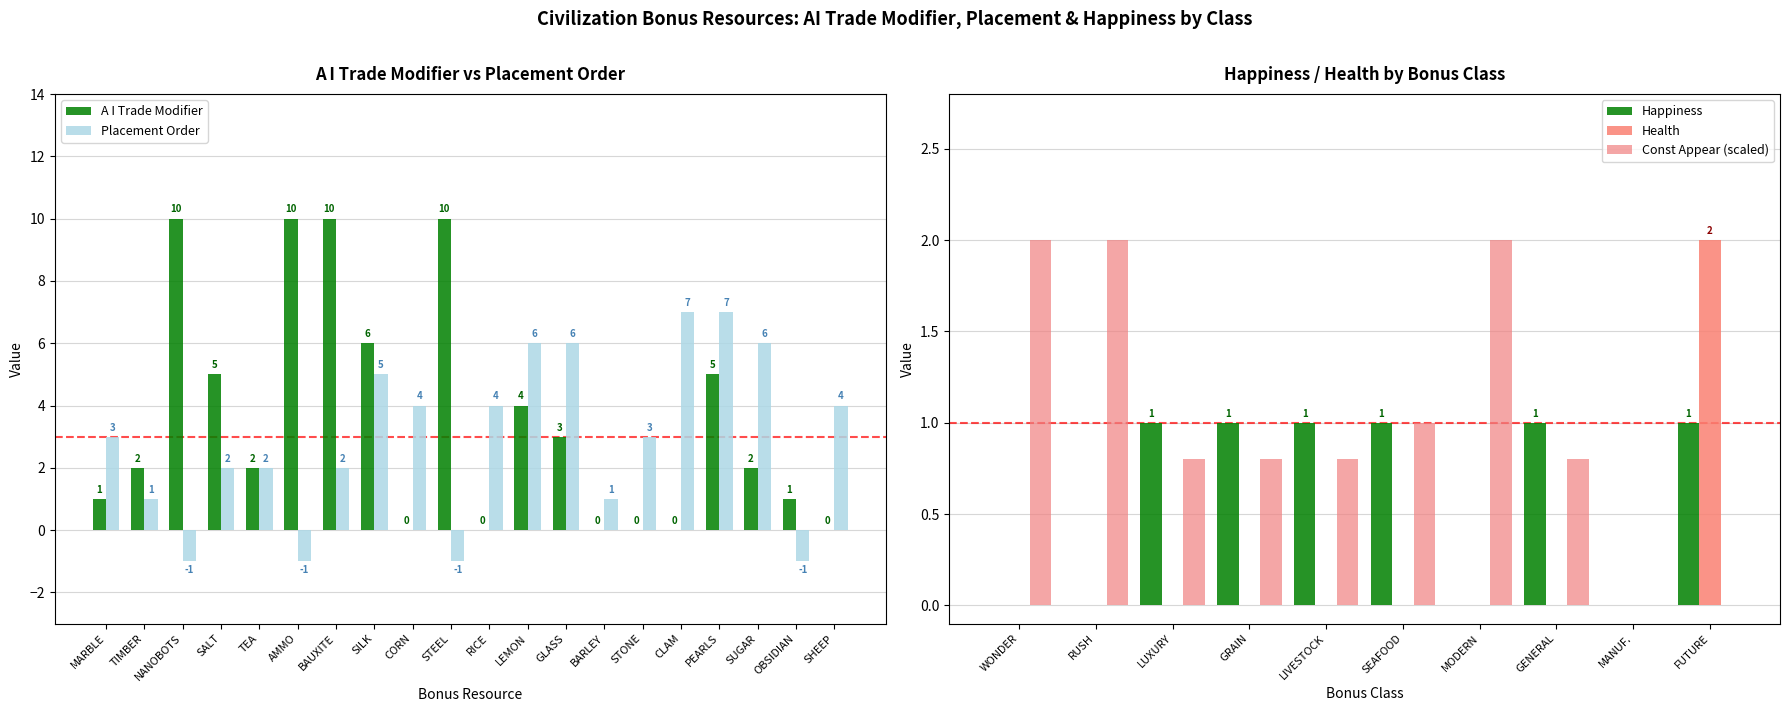

What is the difference between the second highest and minimum values in the A I Trade Modifier series?

10